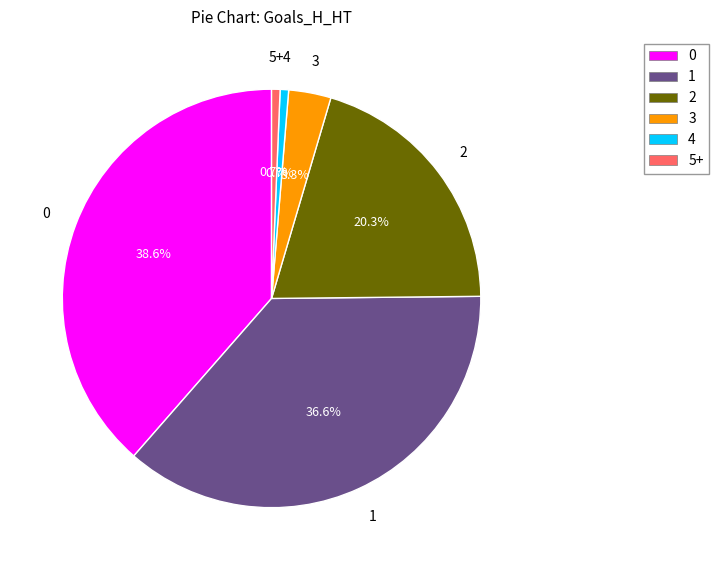

Does any single category account for the majority?

No